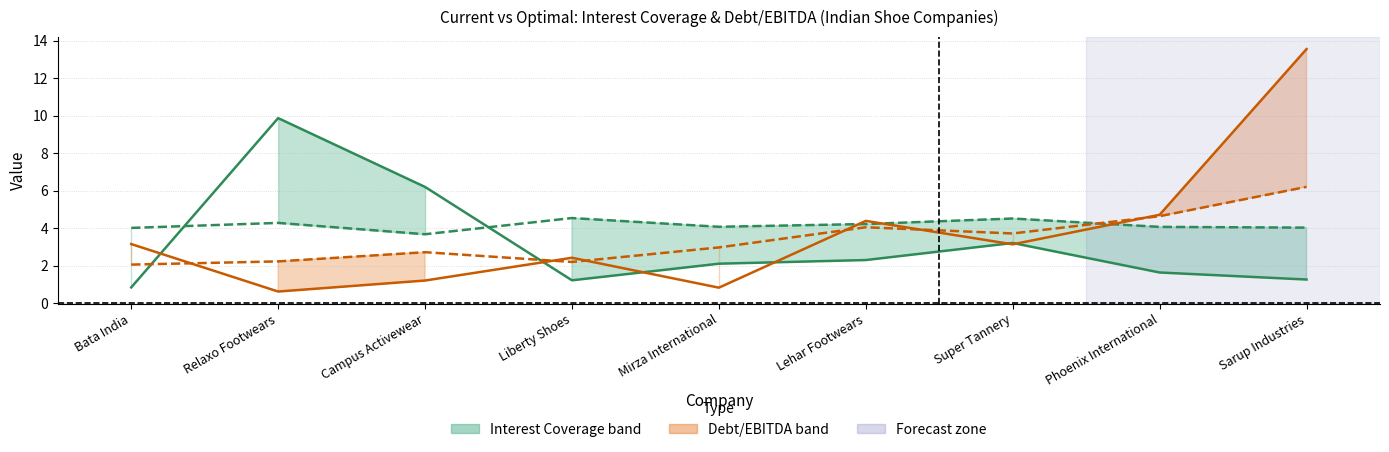

How many times do Optimal Interest Coverage and Current Interest Coverage cross each other?

2